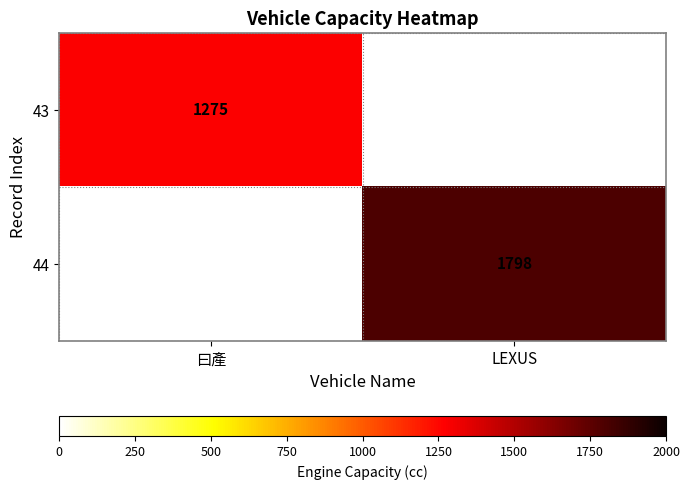

The value of 44 at LEXUS is 1798. True or false?

True